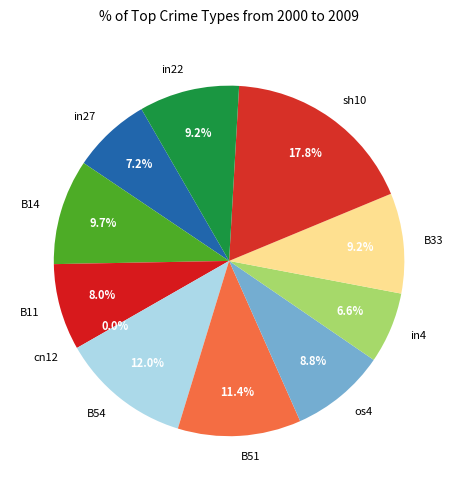

What percentage is NOT represented by os4?

91.2%